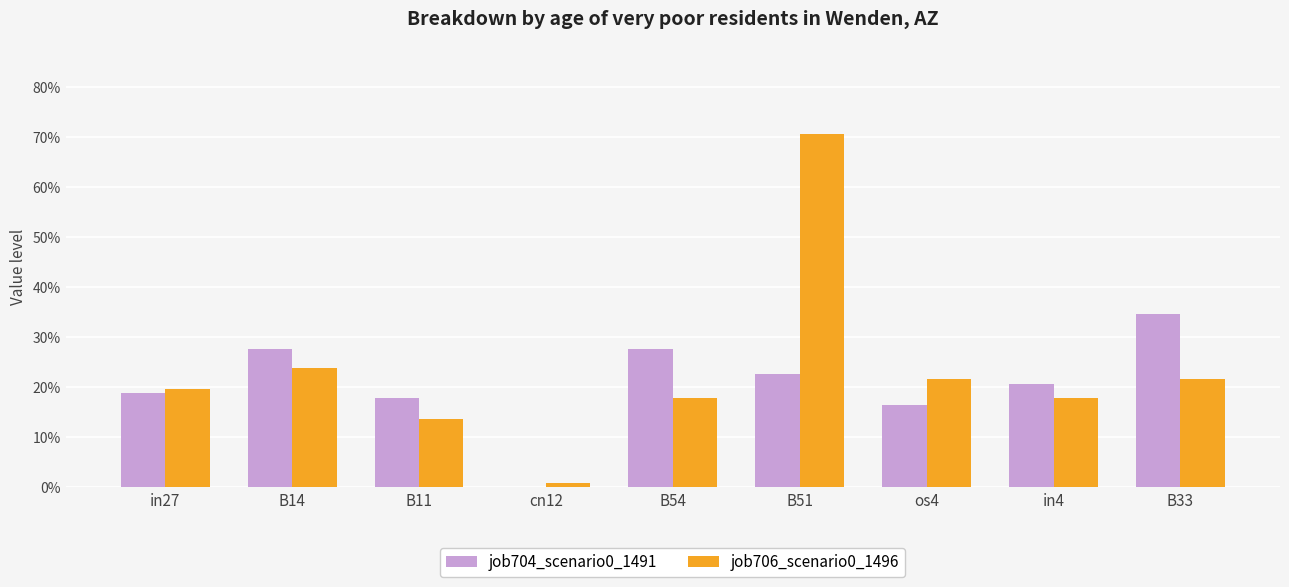

At which label does job706_scenario0_1496 reach its peak?

B51